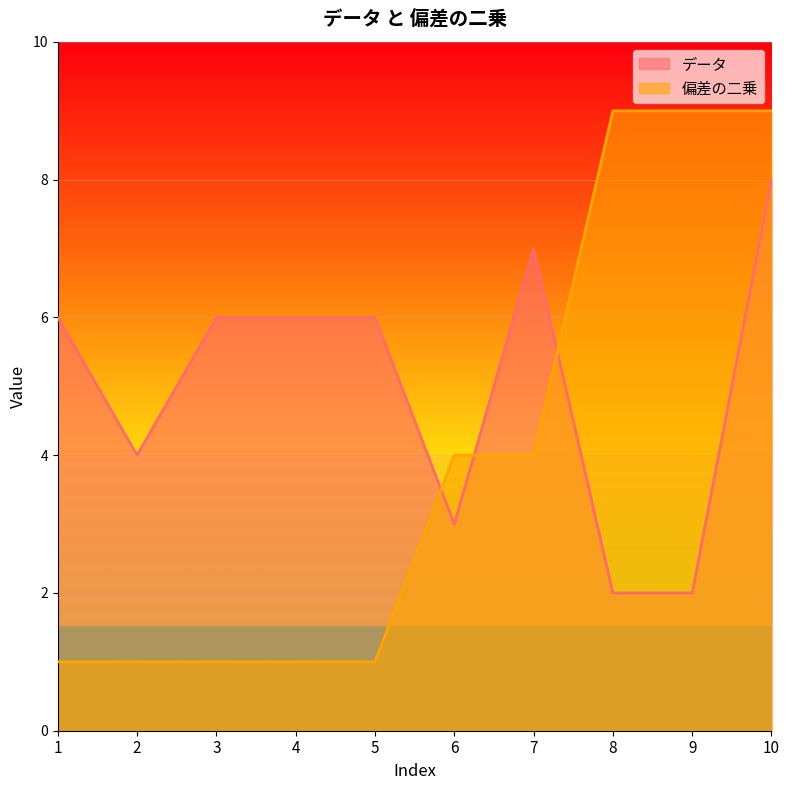

What is the greatest value displayed?

9